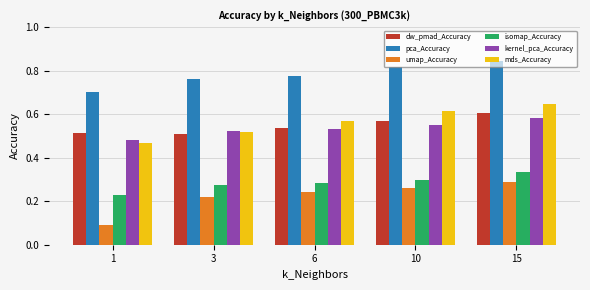

At which category is the sum across all series the highest?

15